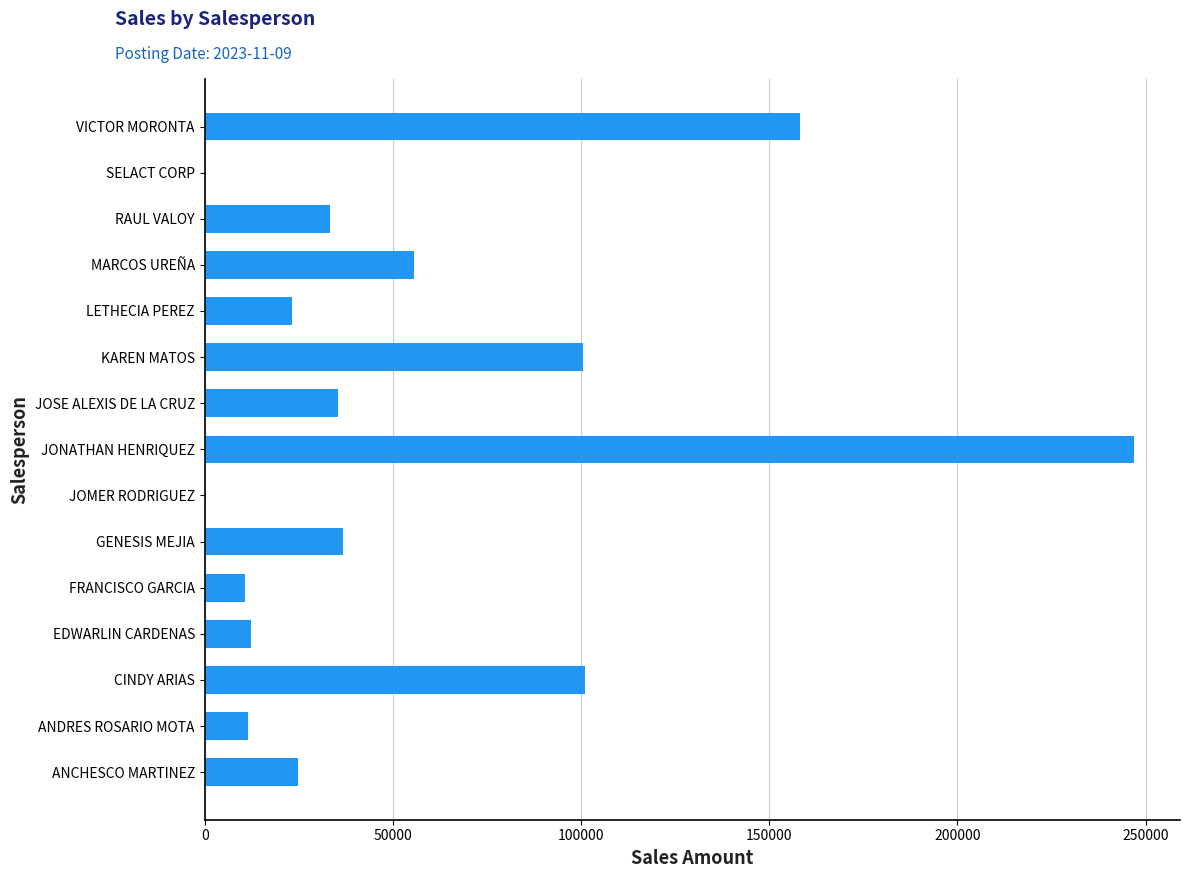

What value does the data have at MARCOS UREÑA?

55563.6